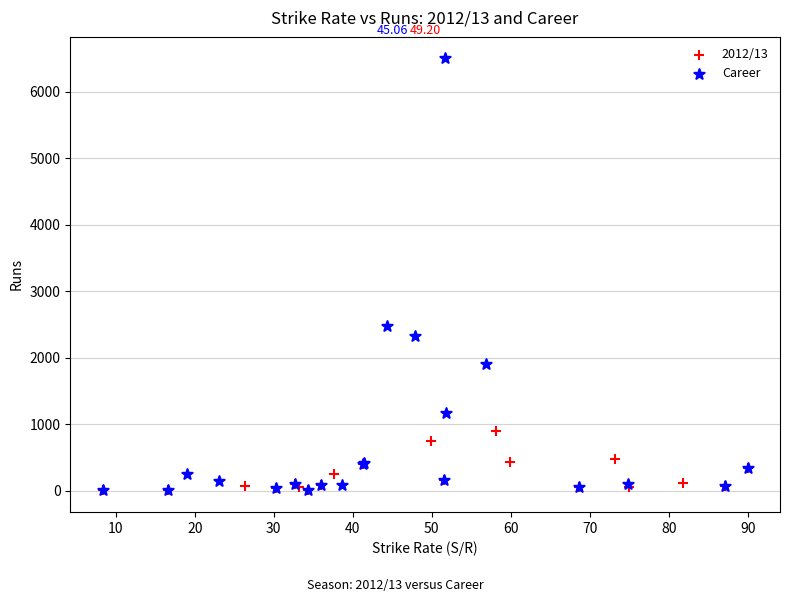

Which series reaches the maximum Y coordinate?

Career